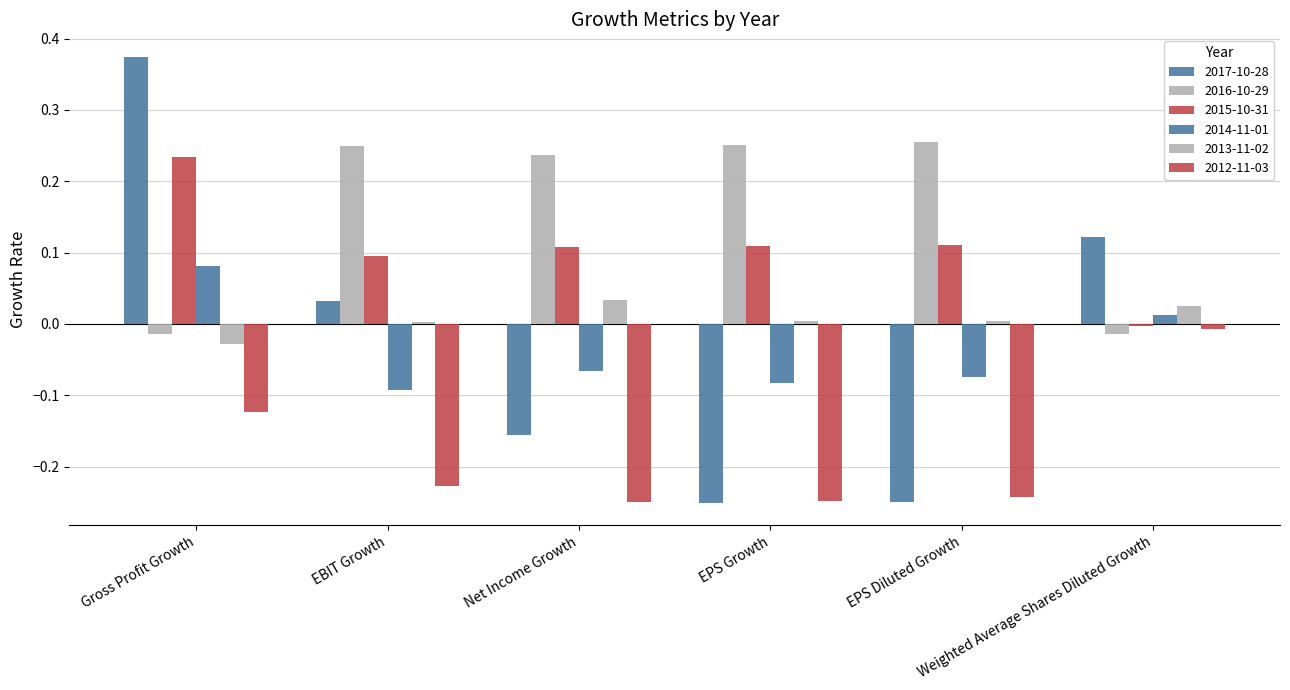

Is it true that 2013-11-02 equals 0.0 at EPS Diluted Growth?

False